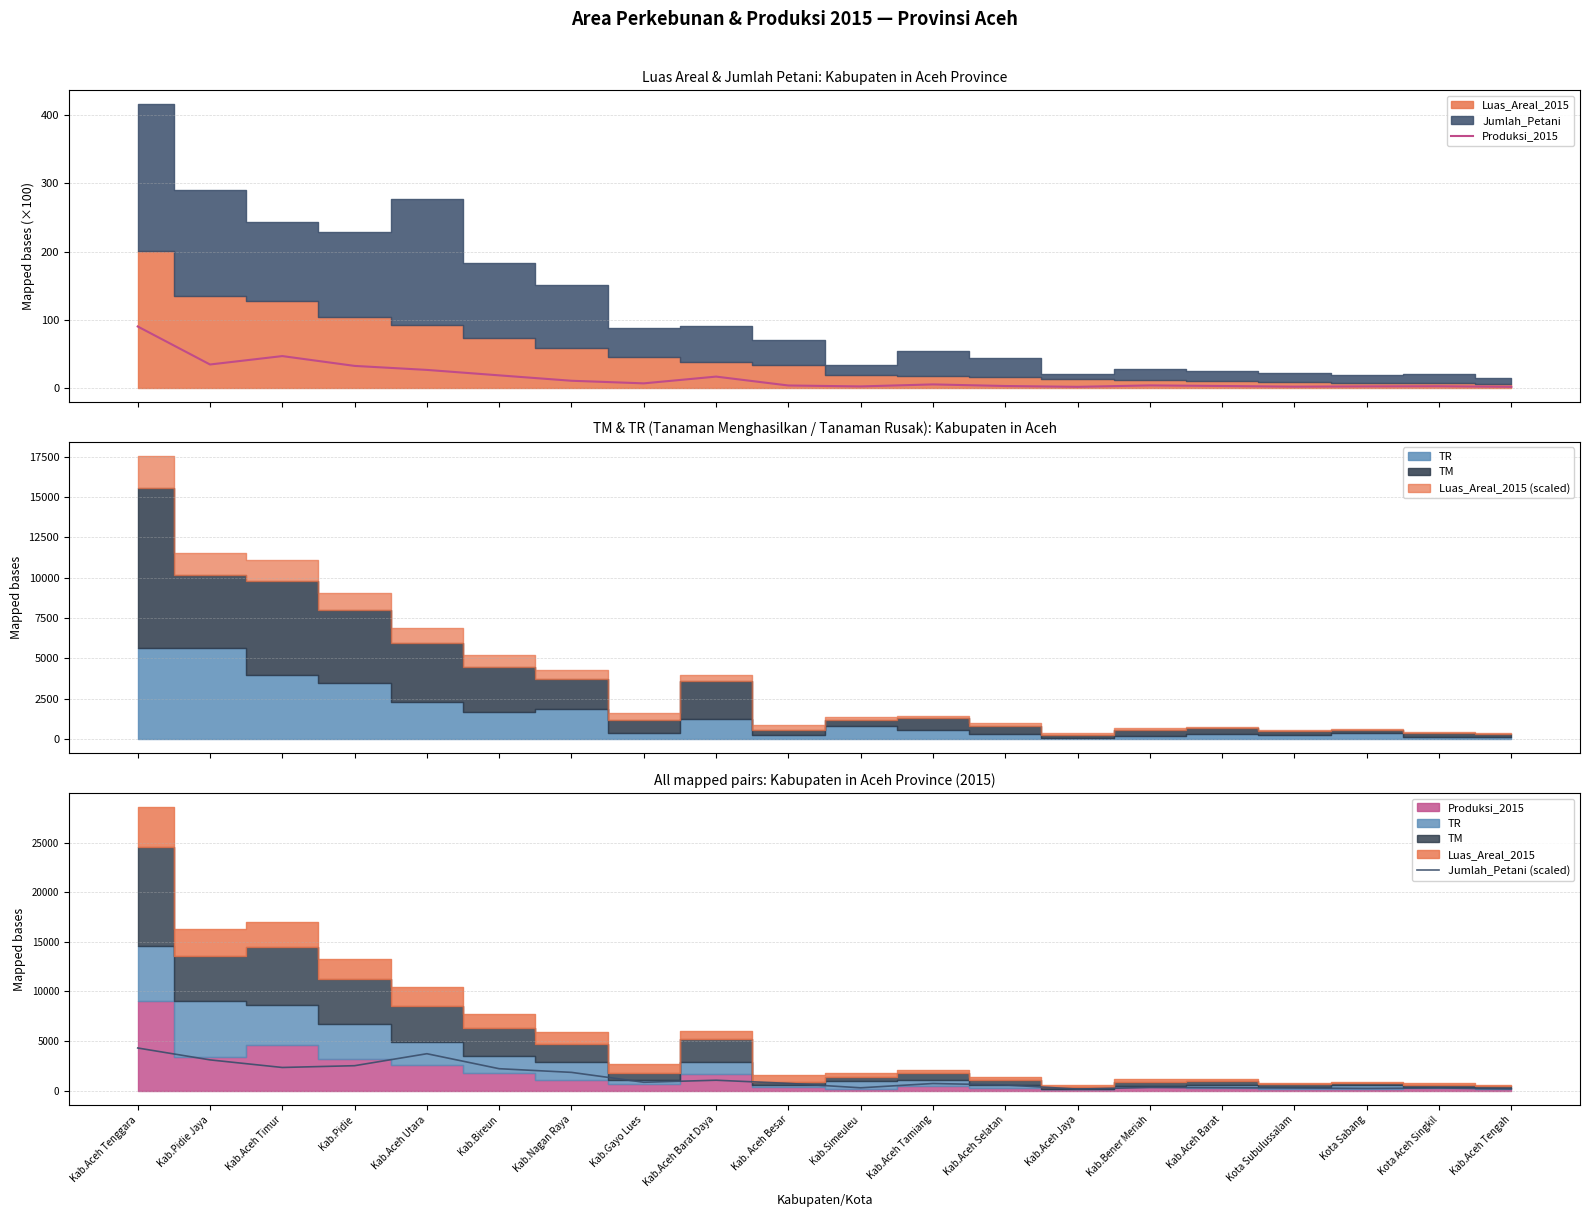

The value of Jumlah_Petani (scaled) at Kab.Aceh Barat Daya is 1379.4. True or false?

False